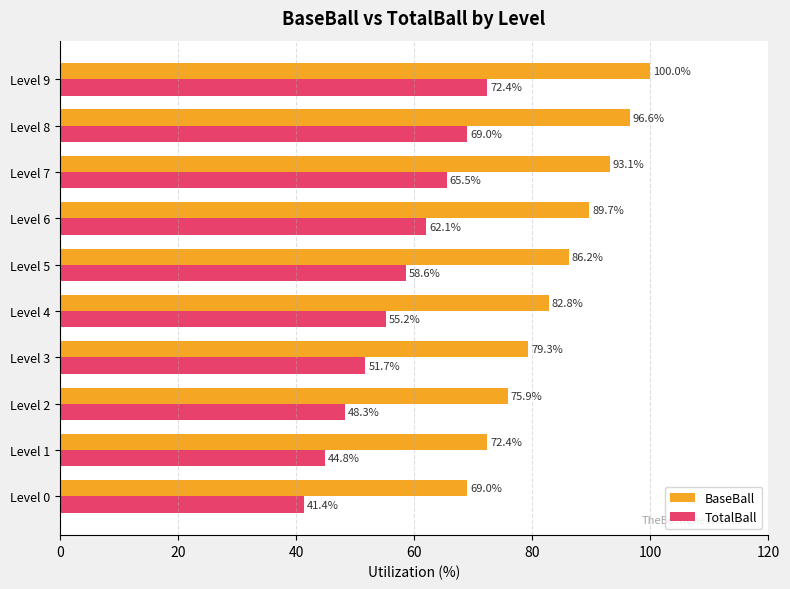

What are all the series names shown in the legend?

BaseBall, TotalBall